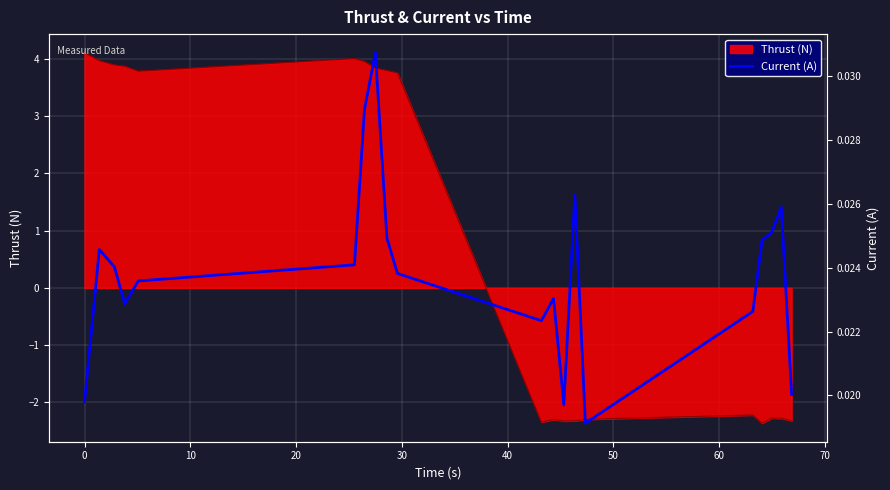

Does the chart display data point markers on the line(s)?

No